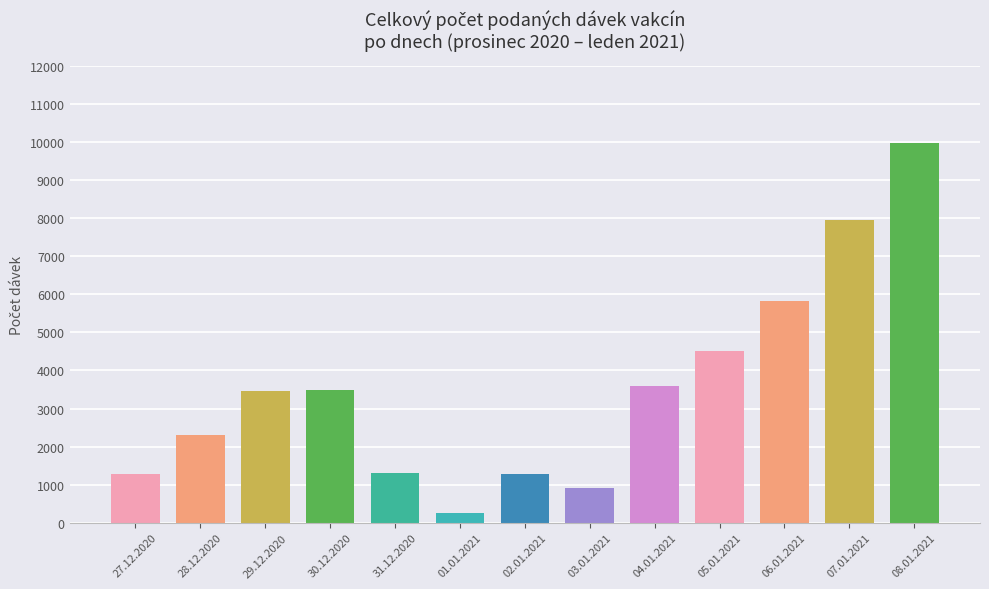

The value at 05.01.2021 is 7993. True or false?

False